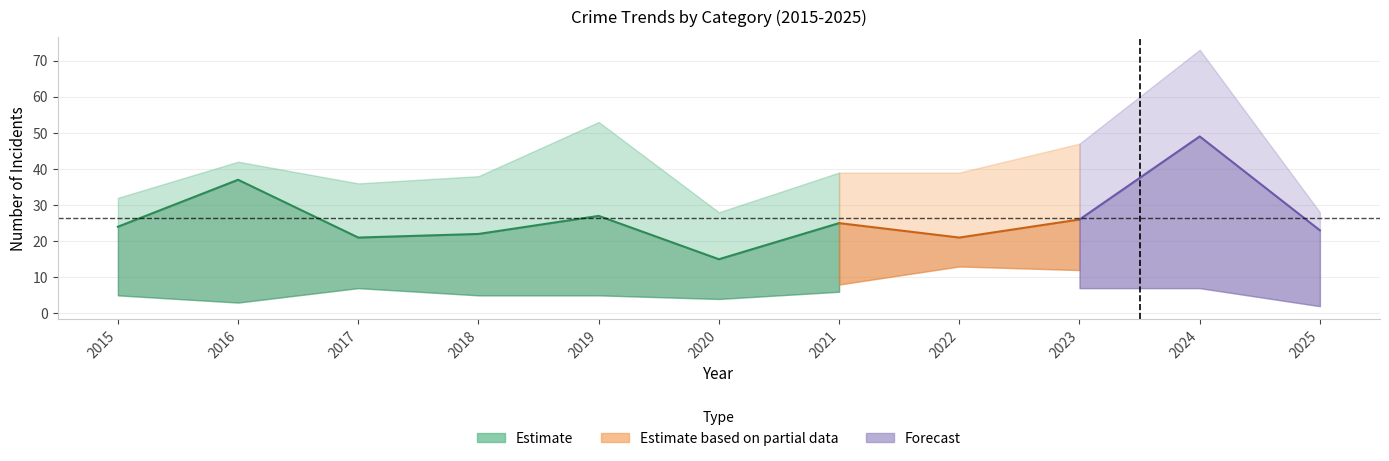

How many values in the Total series are below 39?

5